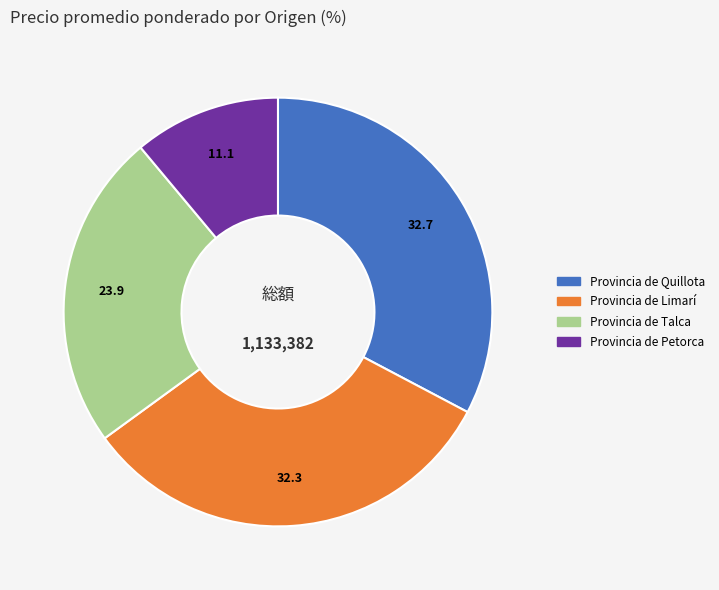

Is there any slice that represents more than half of the pie?

No